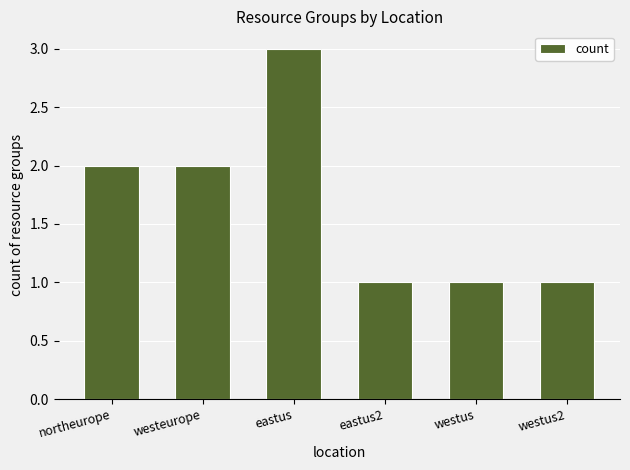

How many values are between 1 and 2?

5